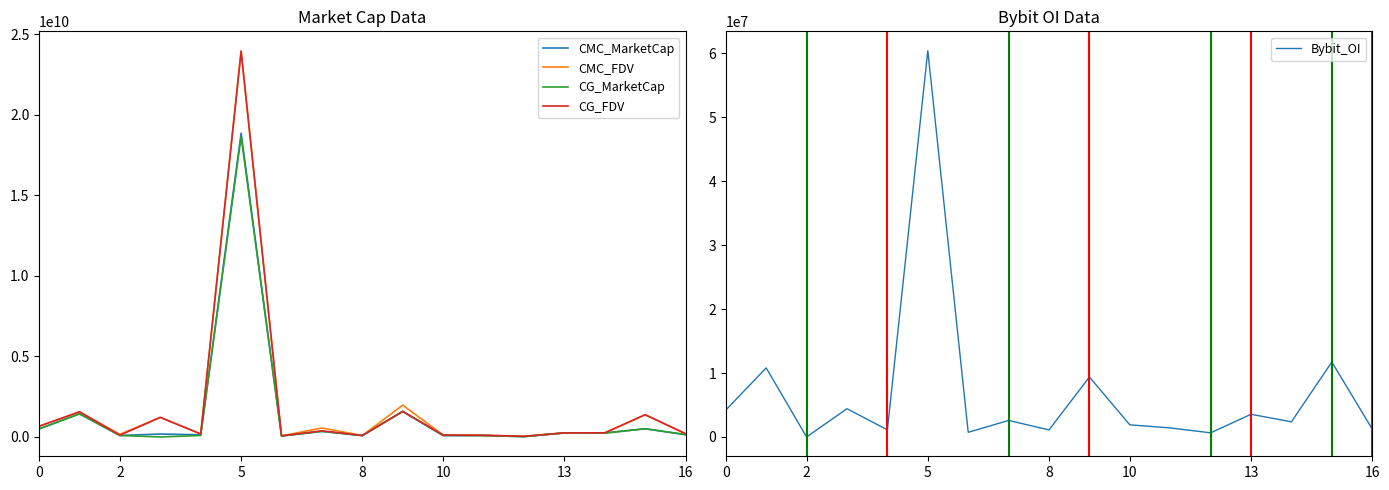

What is the lowest value of the CG_FDV series?

41775415.0